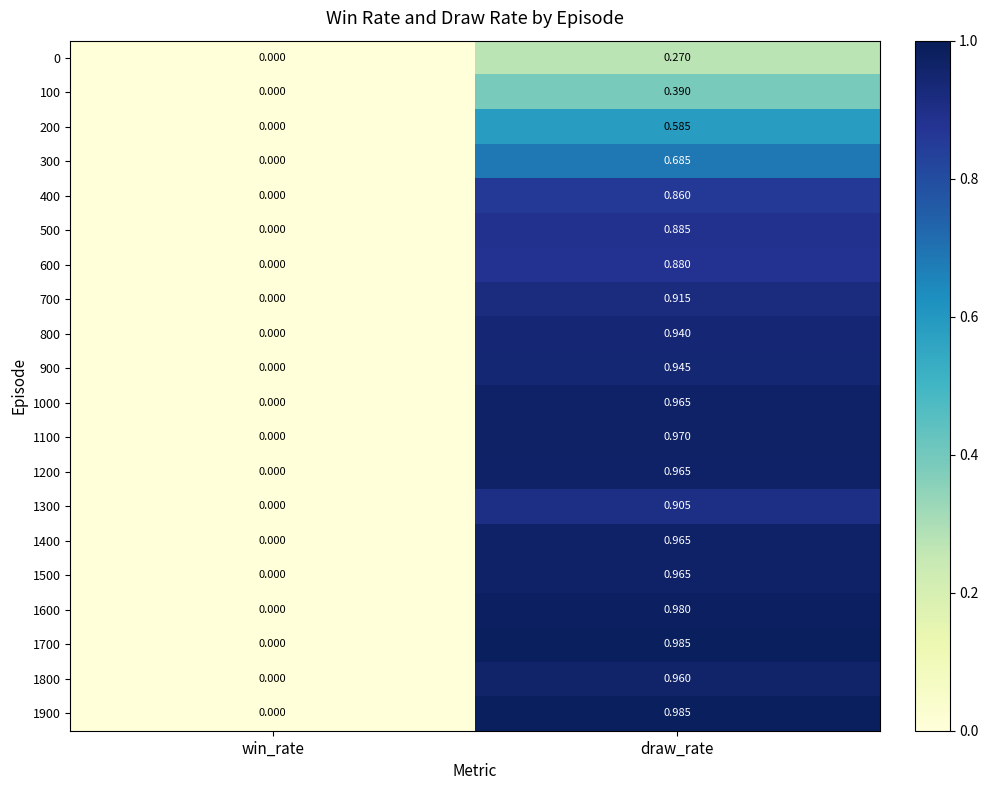

At which label is 1400 closest to 0?

win_rate